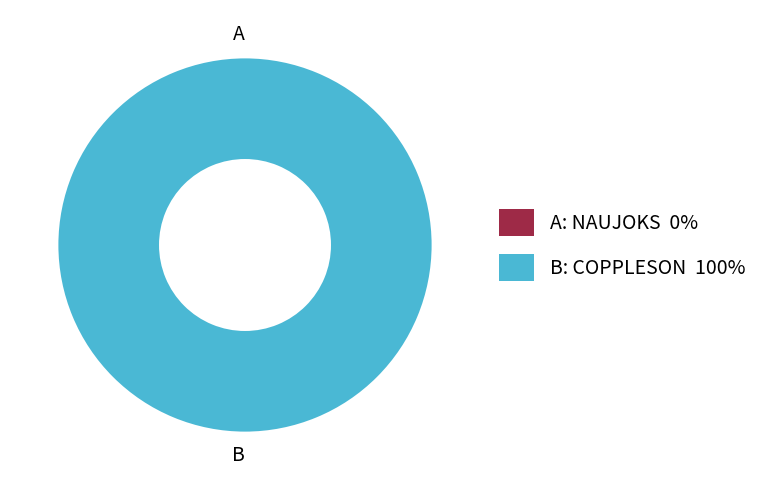

What portion of the pie excludes NAUJOKS?

100.0%